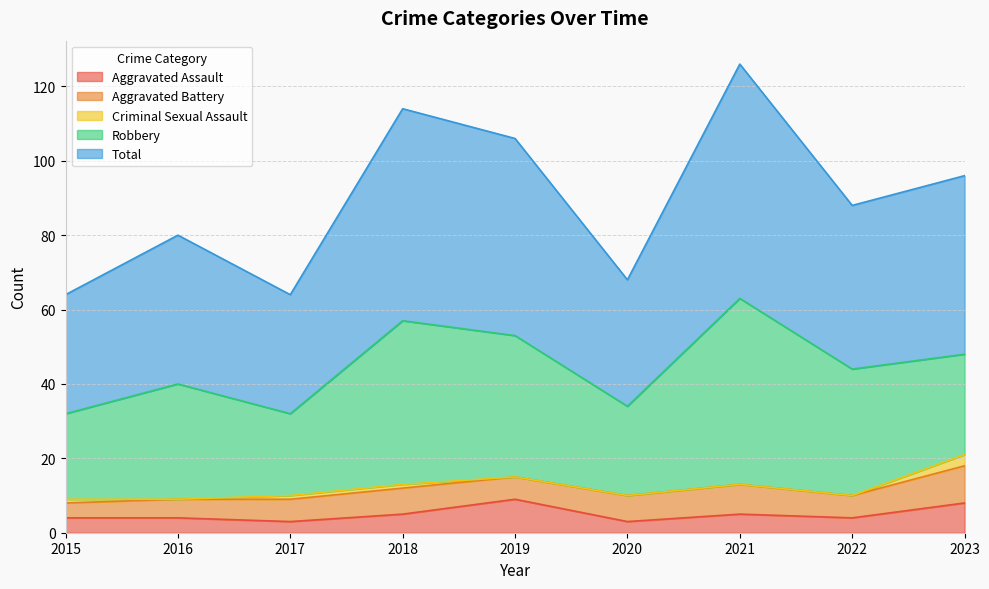

True or false: Criminal Sexual Assault and Aggravated Battery cross at least once.

False